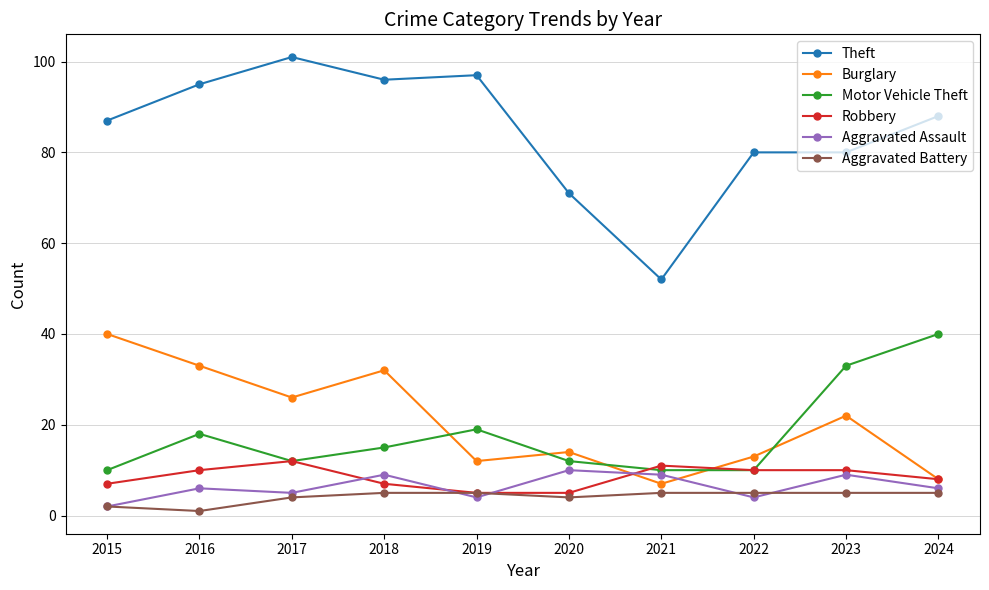

Reading left to right, list all the values displayed in this chart.

Theft: 2015=87	2016=95	2017=101	2018=96	2019=97	2020=71	2021=52	2022=80	2023=80	2024=88
Burglary: 2015=40	2016=33	2017=26	2018=32	2019=12	2020=14	2021=7	2022=13	2023=22	2024=8
Motor Vehicle Theft: 2015=10	2016=18	2017=12	2018=15	2019=19	2020=12	2021=10	2022=10	2023=33	2024=40
Robbery: 2015=7	2016=10	2017=12	2018=7	2019=5	2020=5	2021=11	2022=10	2023=10	2024=8
Aggravated Assault: 2015=2	2016=6	2017=5	2018=9	2019=4	2020=10	2021=9	2022=4	2023=9	2024=6
Aggravated Battery: 2015=2	2016=1	2017=4	2018=5	2019=5	2020=4	2021=5	2022=5	2023=5	2024=5